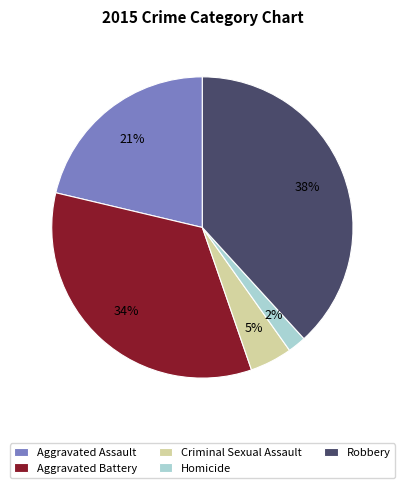

The Homicide slice represents 2% of the pie. True or false?

True